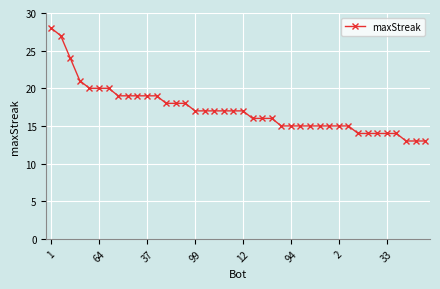

What is the maximum value shown in the chart?

28